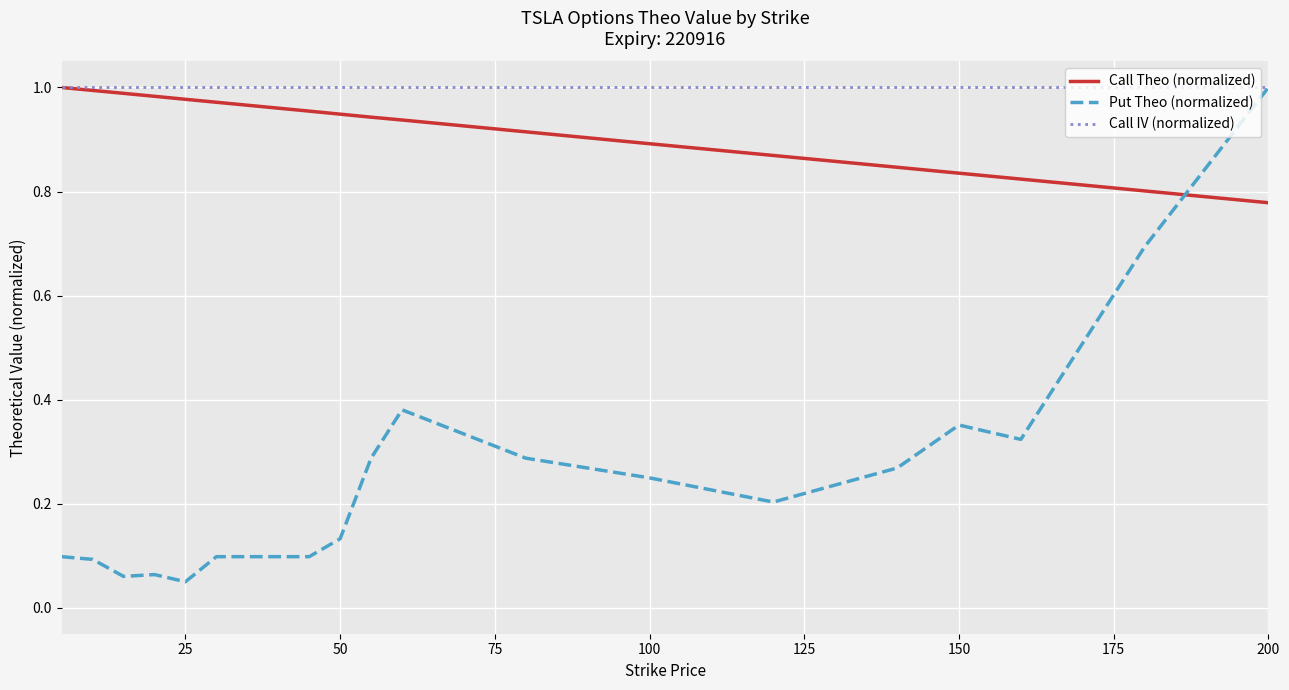

Which series has the largest total across all categories?

Call IV (normalized)